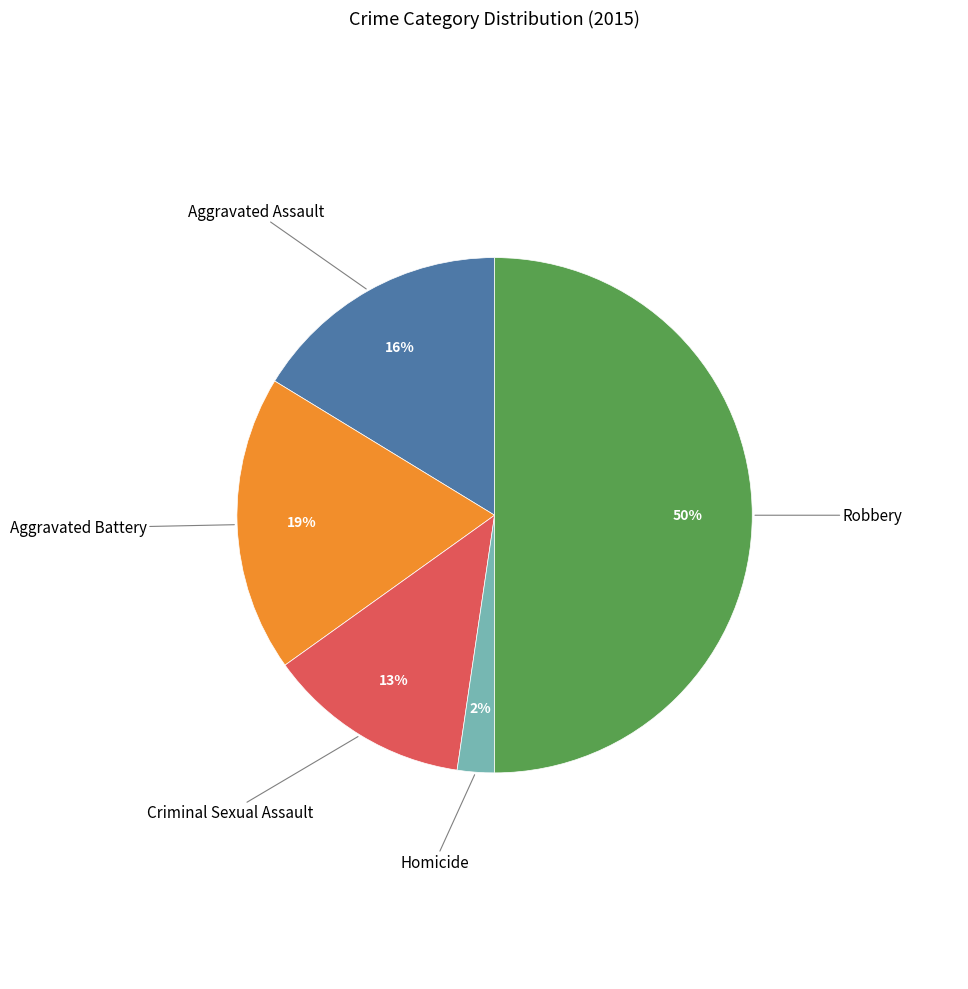

To the nearest percent, what is the difference between the largest and smallest slice percentages?

48%